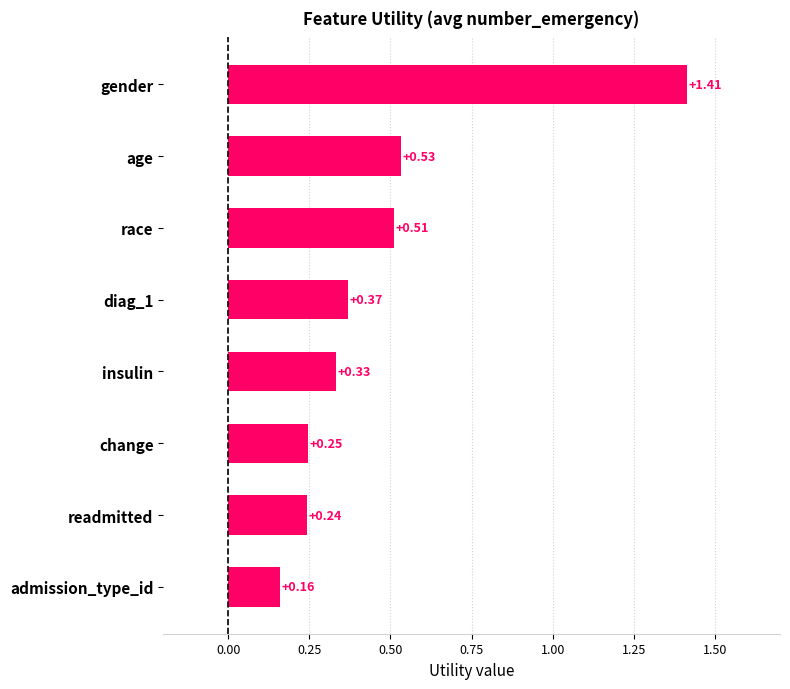

Count the number of categories in the chart.

8